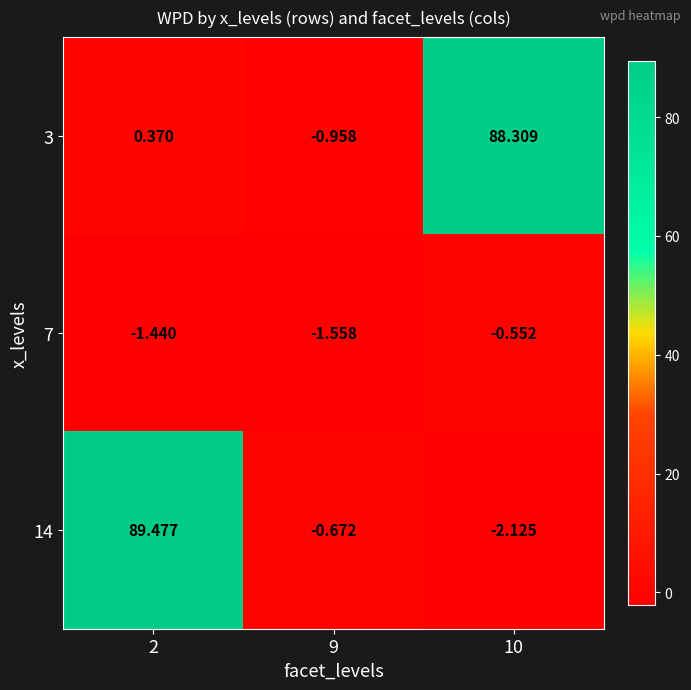

Rank the series by their maximum value, from lowest to highest.

7, 3, 14